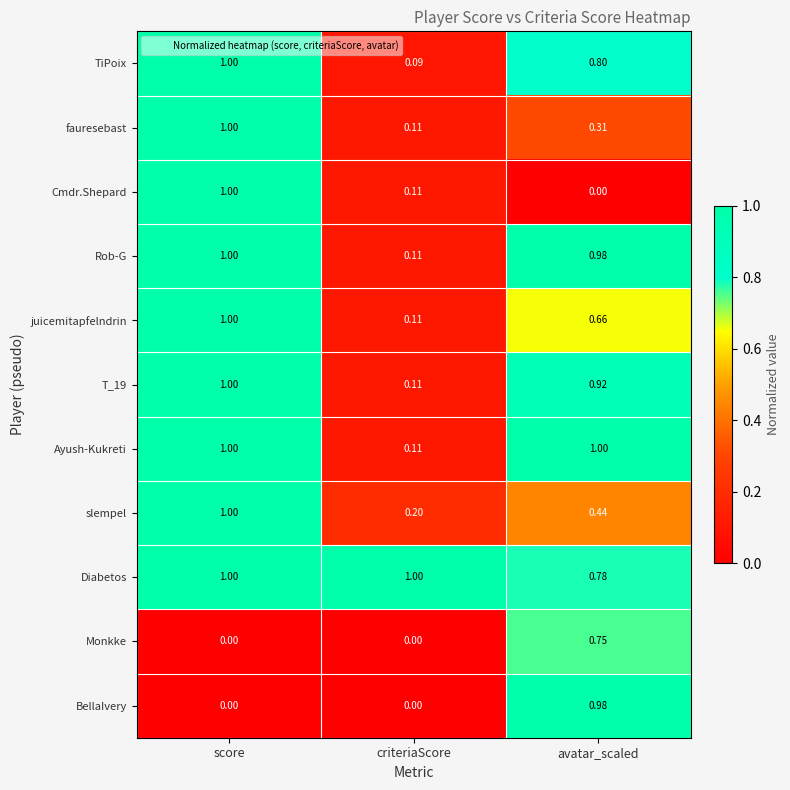

Which series has the largest total across all categories?

Diabetos